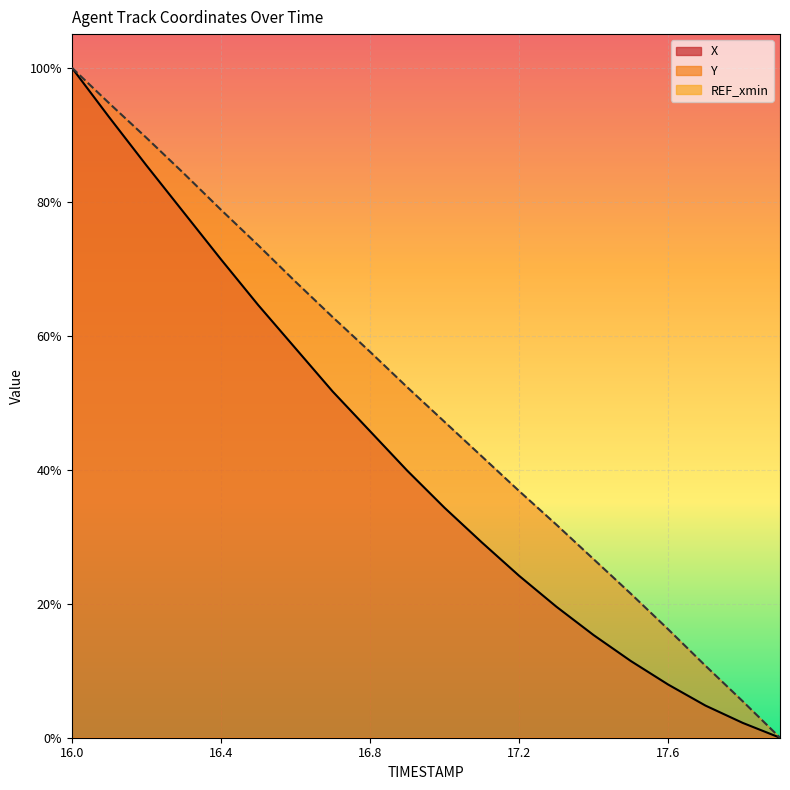

At which category does the chart reach its peak across all series?

16.0